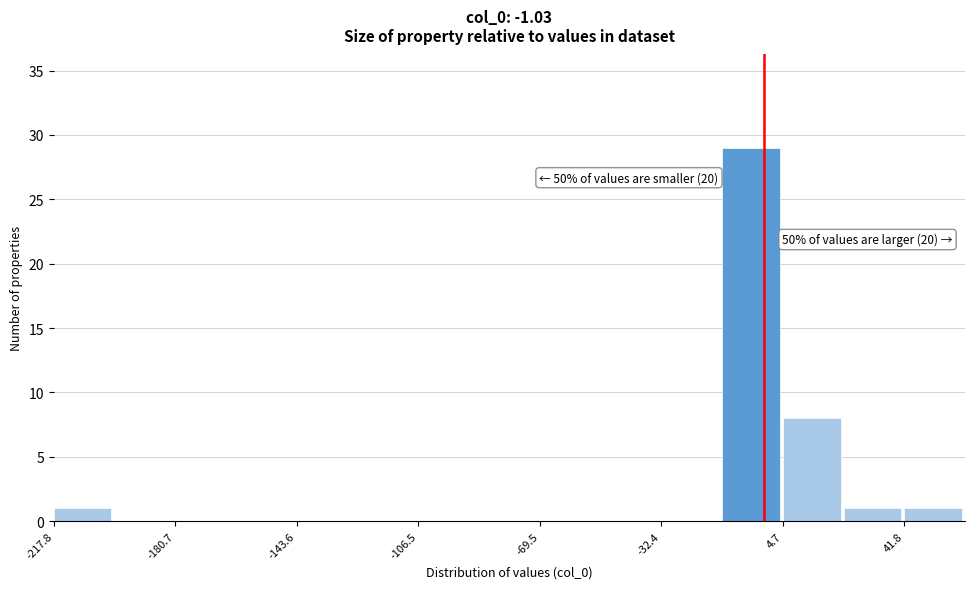

Read against the x-axis, roughly where is the centre of the tallest bar?

-5